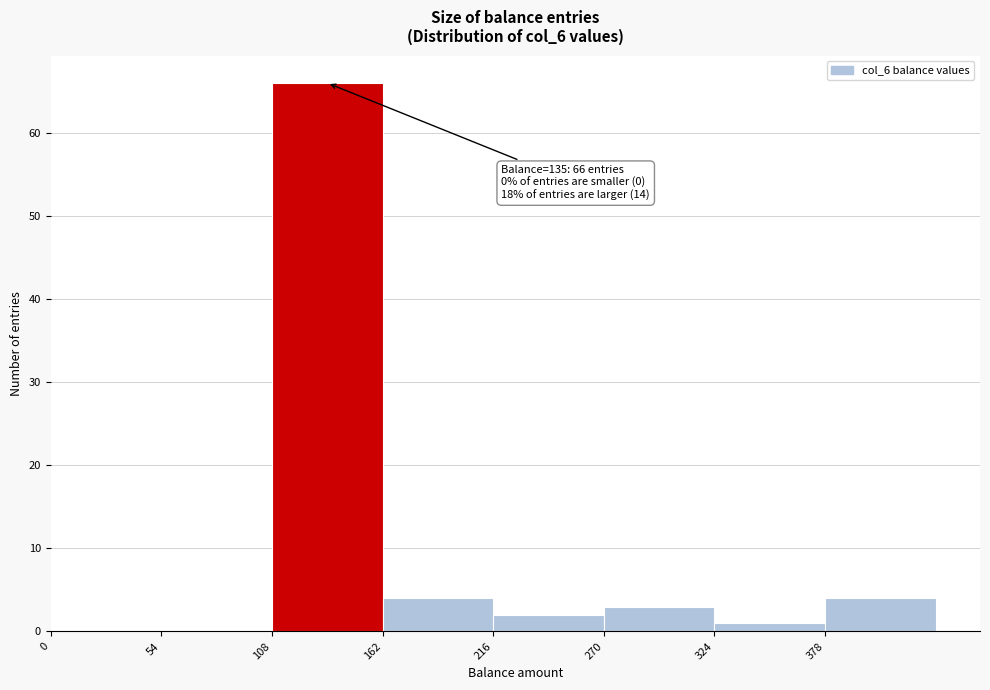

Over which range of the x-axis is the bar tallest?

108 to 162